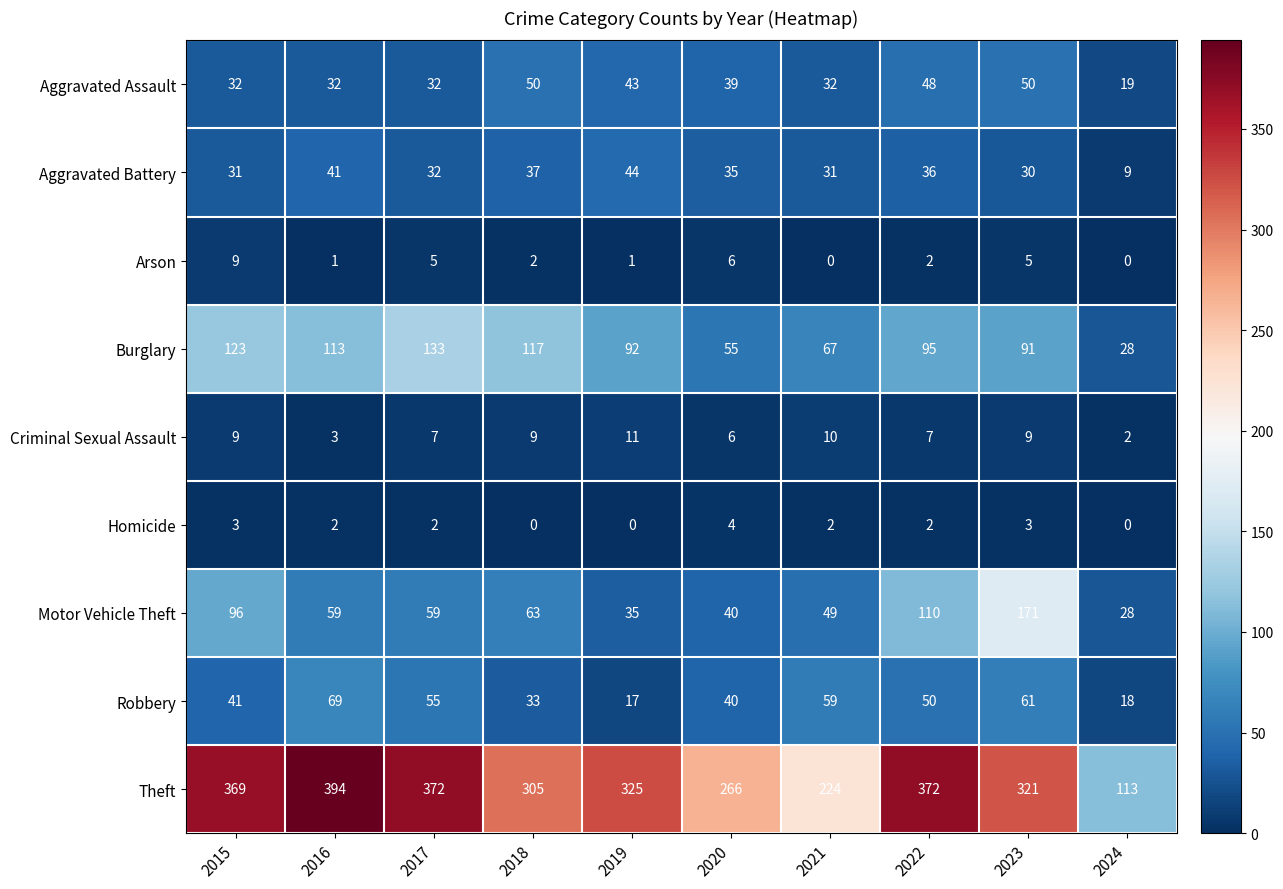

Which series has the largest range (max minus min)?

Theft